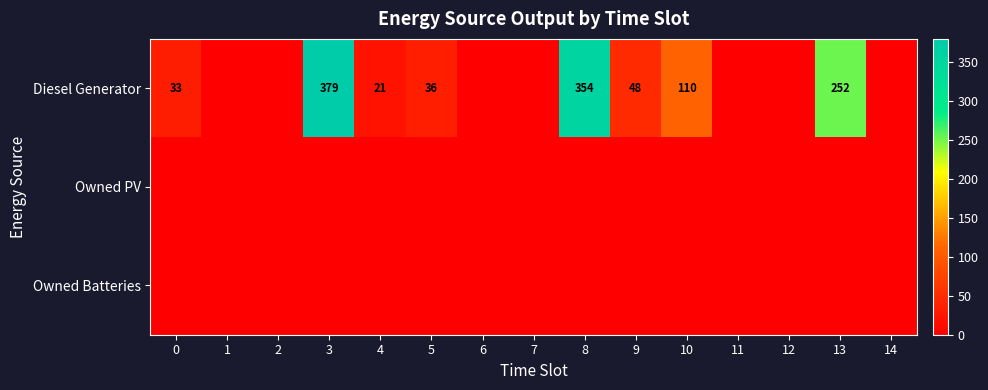

The value of Diesel Generator at 5 is 36. True or false?

True